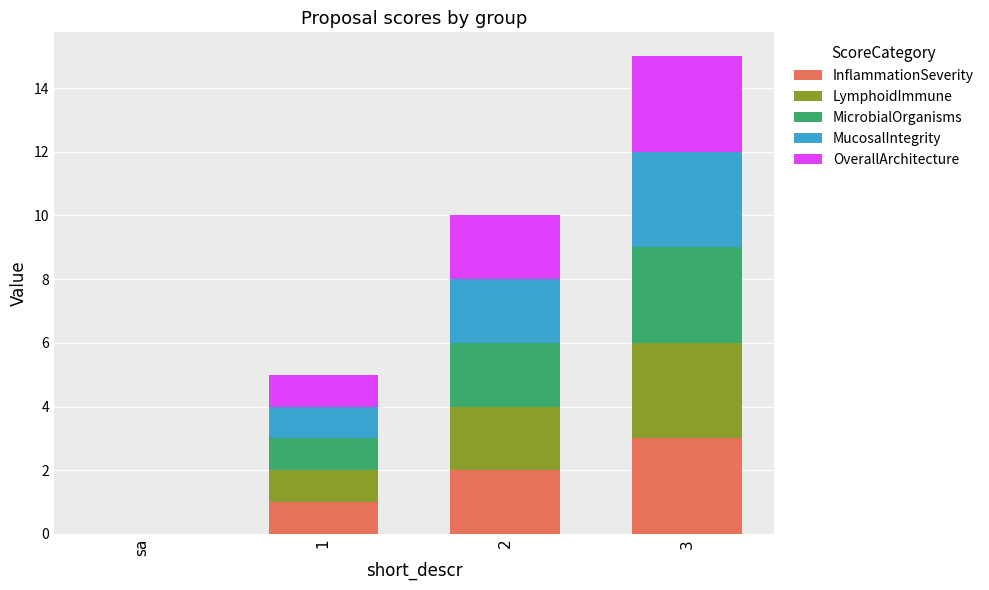

What is the highest value of the InflammationSeverity series?

3